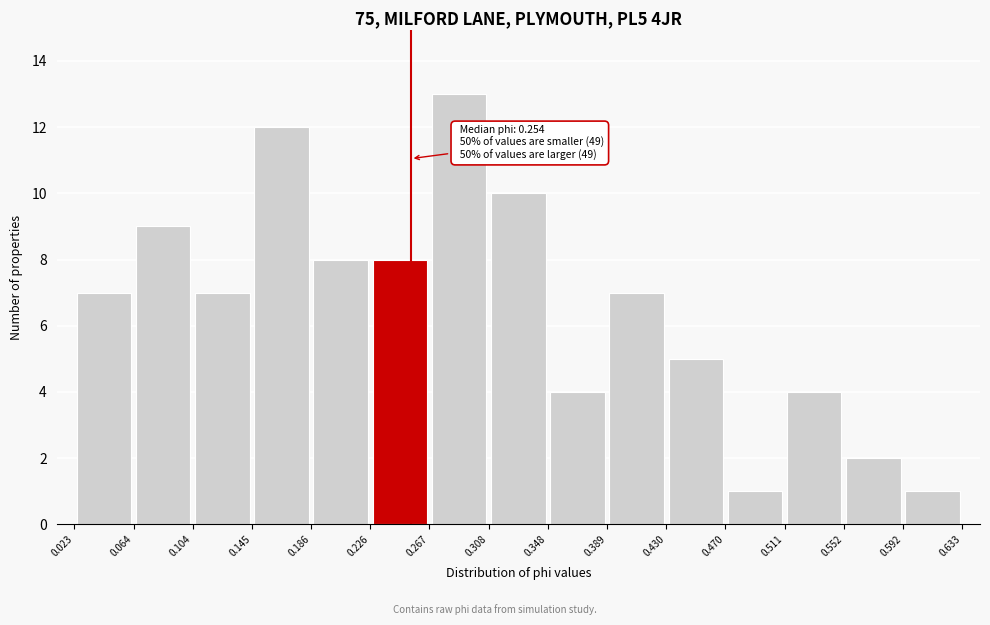

Over which range of the x-axis is the bar tallest?

0.267 to 0.308